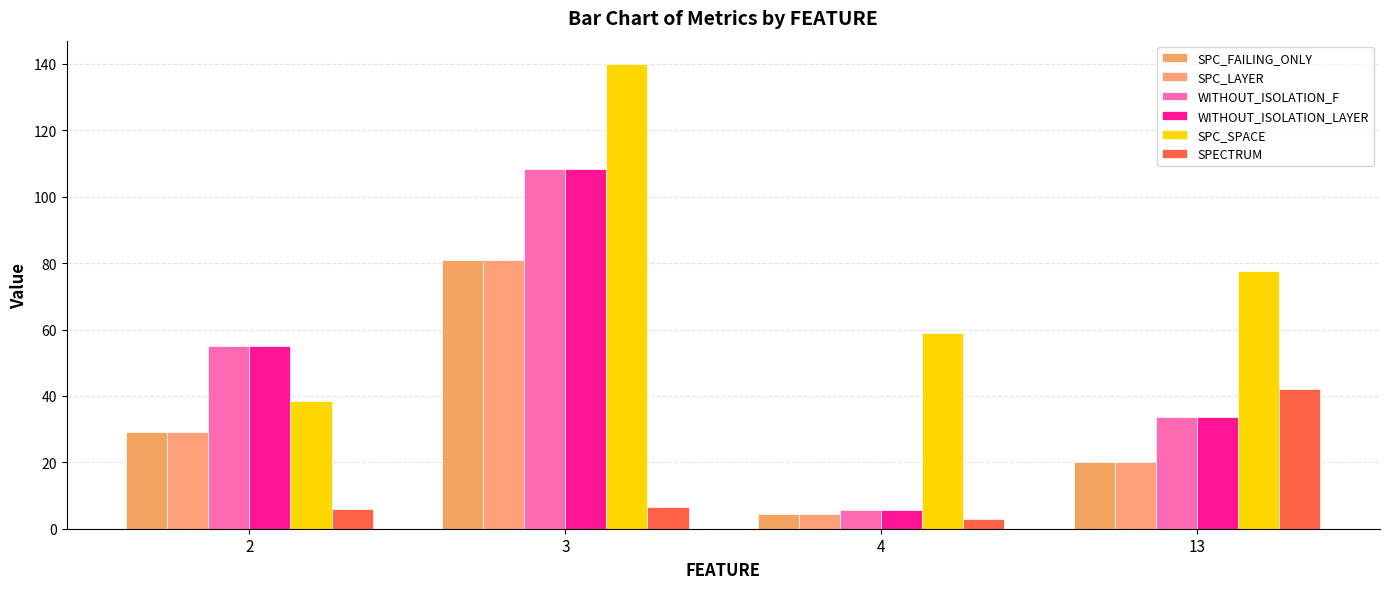

The WITHOUT_ISOLATION_LAYER series shows 7.9 at 4. True or false?

False